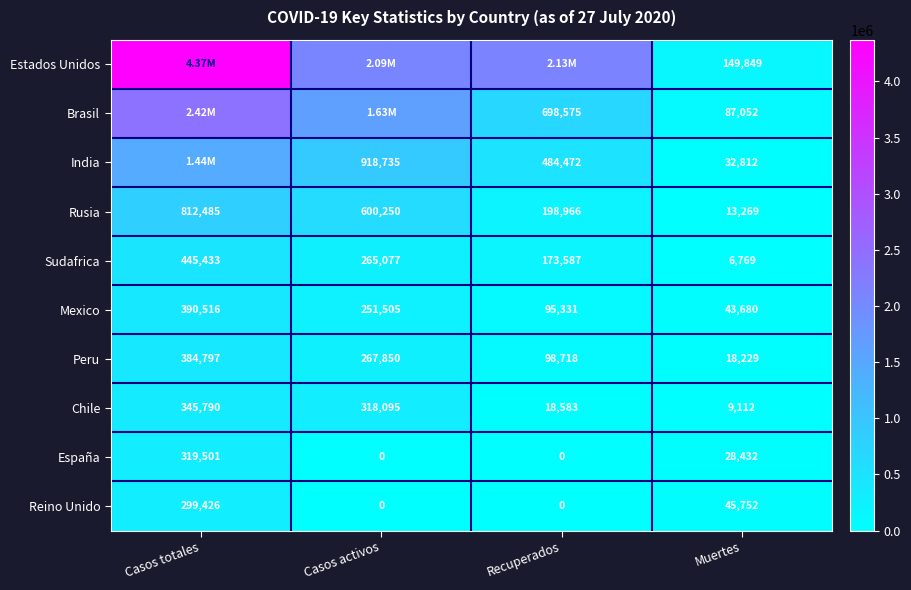

Count the Peru values in the range 98718 to 384797.

3